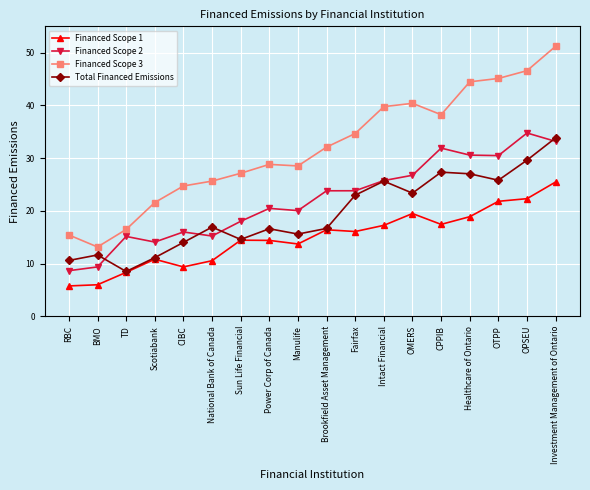

What is the lowest value of the Financed Scope 3 series?

13.1